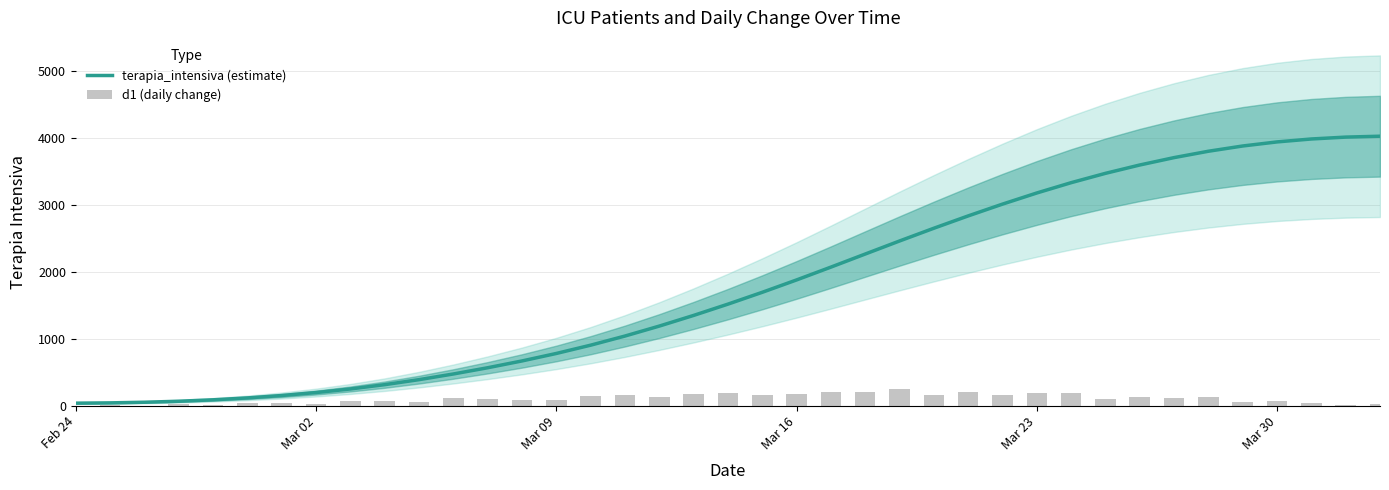

What is the highest value of the terapia_intensiva (estimate) series?

4026.9